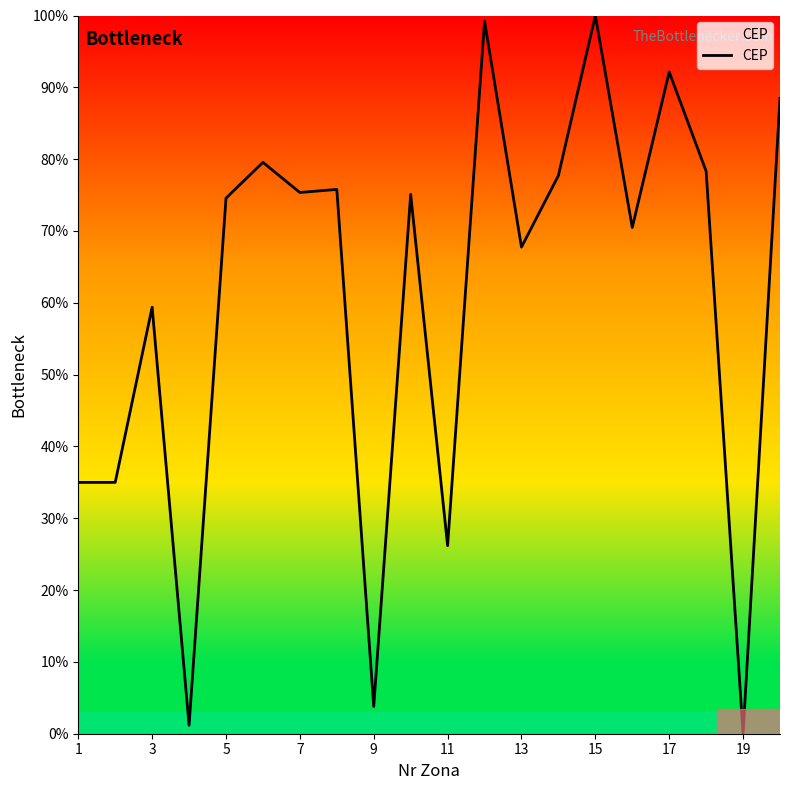

What is the maximum value shown in the chart?

100.0